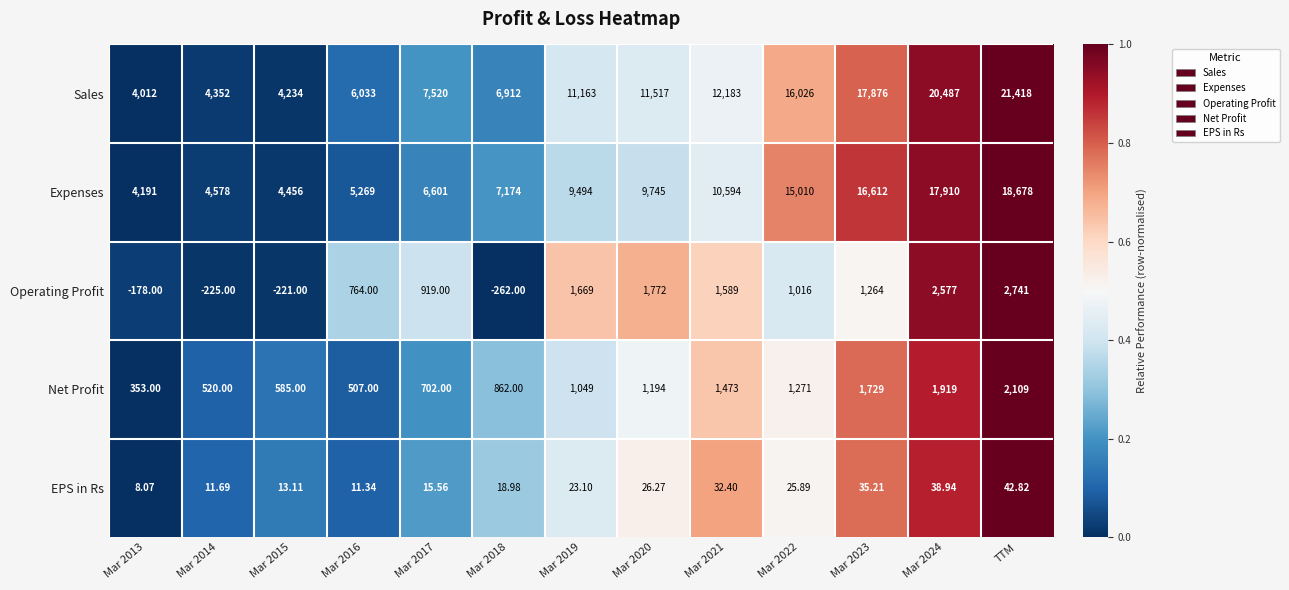

Which category has the highest value in the Expenses series?

TTM